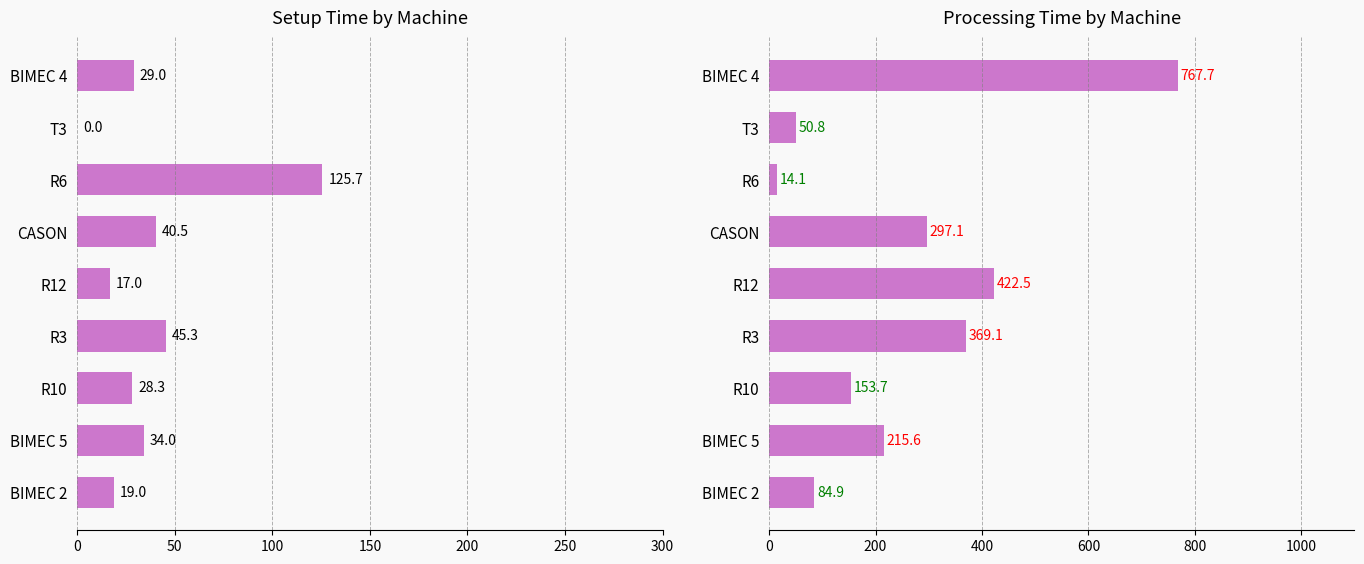

What is the value of the minuti setup bar at the 9th from the left?

29.0